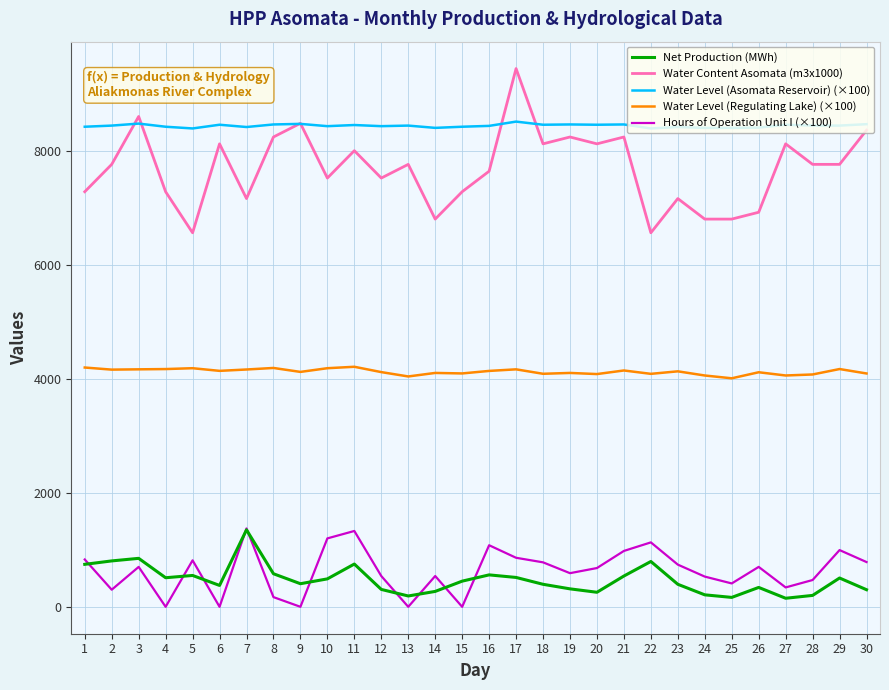

What is the difference between the highest and lowest values at 11?

7700.0